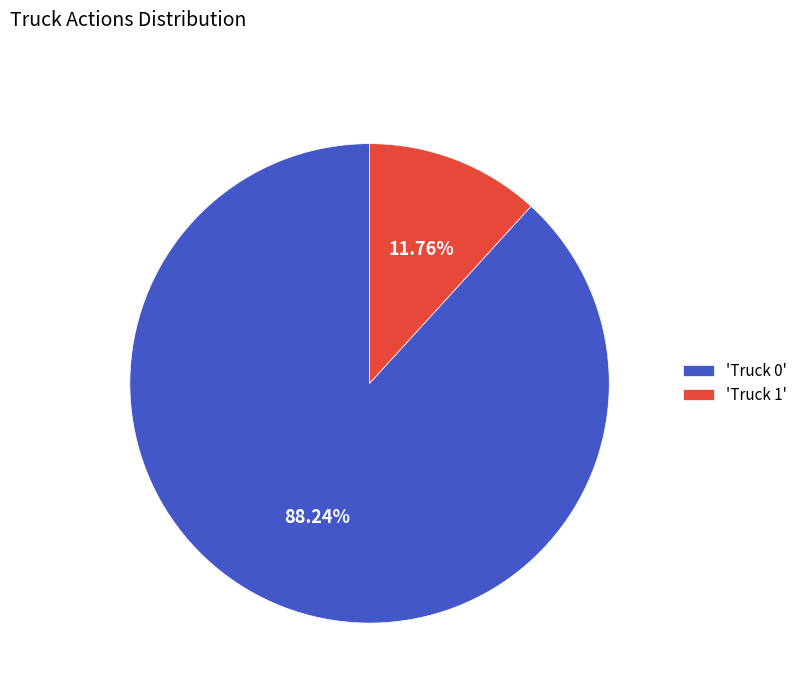

Is the sum of 'Truck 0' and 'Truck 1' greater than half?

Yes